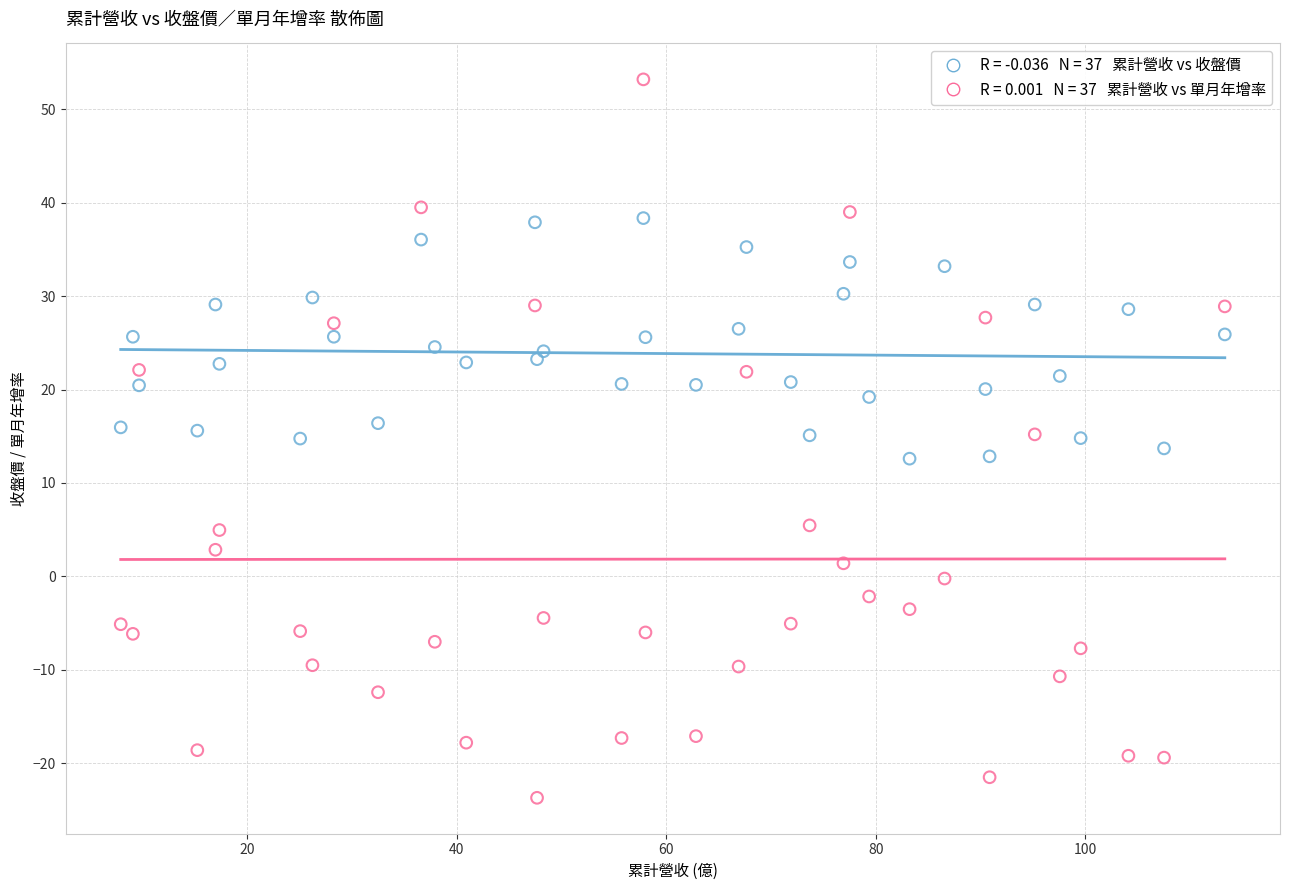

How many data points are displayed?

74